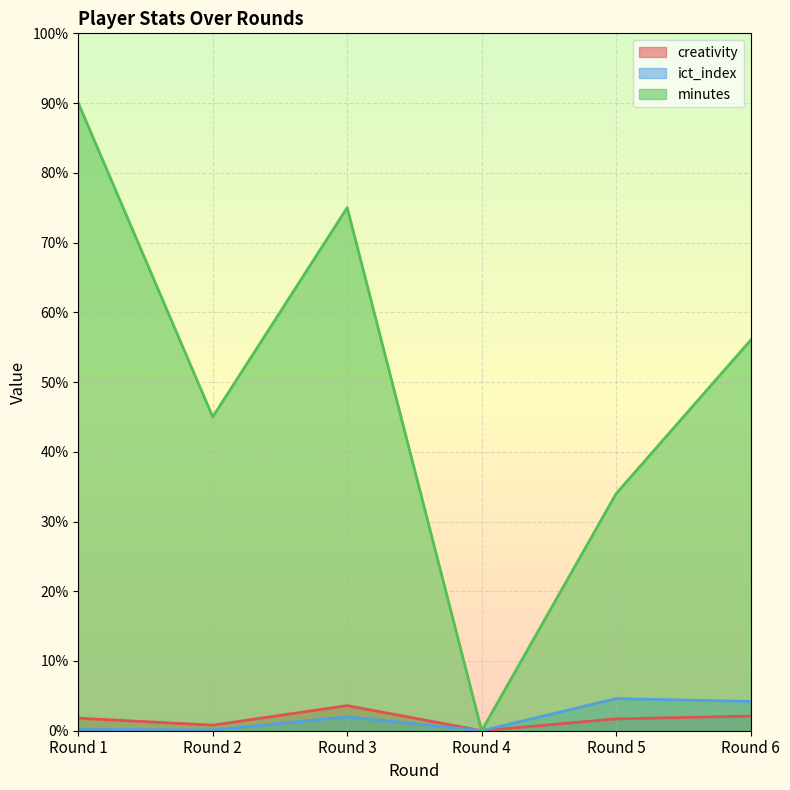

What is the sum of the ict_index values at Round 2 and Round 4?

0.1